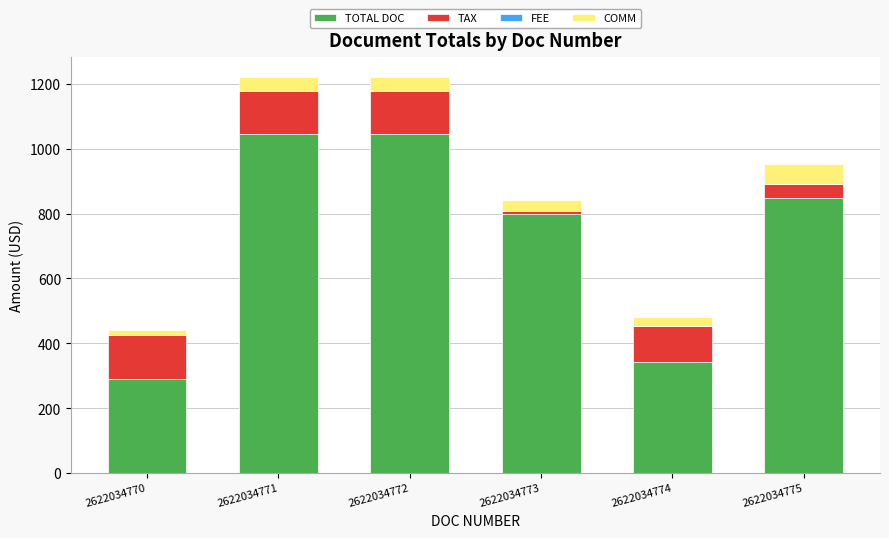

Is it true that TOTAL DOC equals 1045.0 at 2622034771?

True